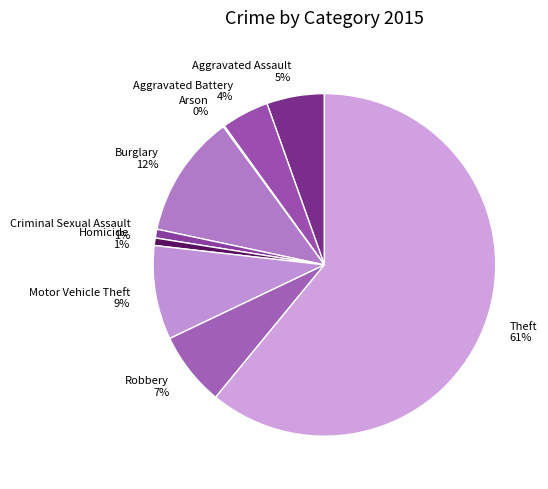

To the nearest percent, what is the difference between the largest and smallest slice percentages?

61%